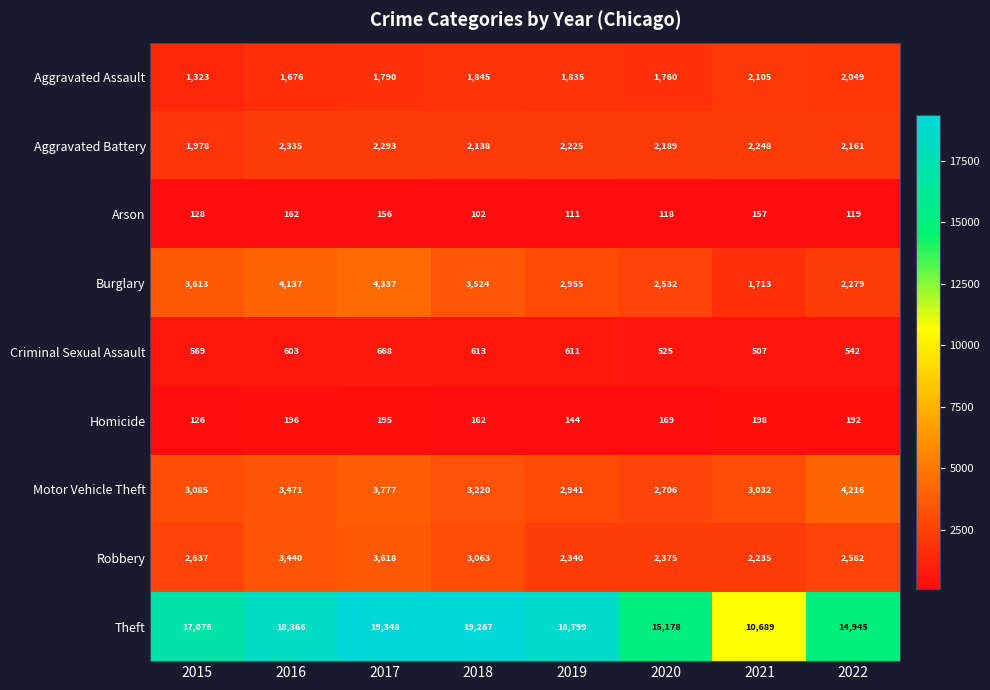

Which series has the largest total across all categories?

Theft